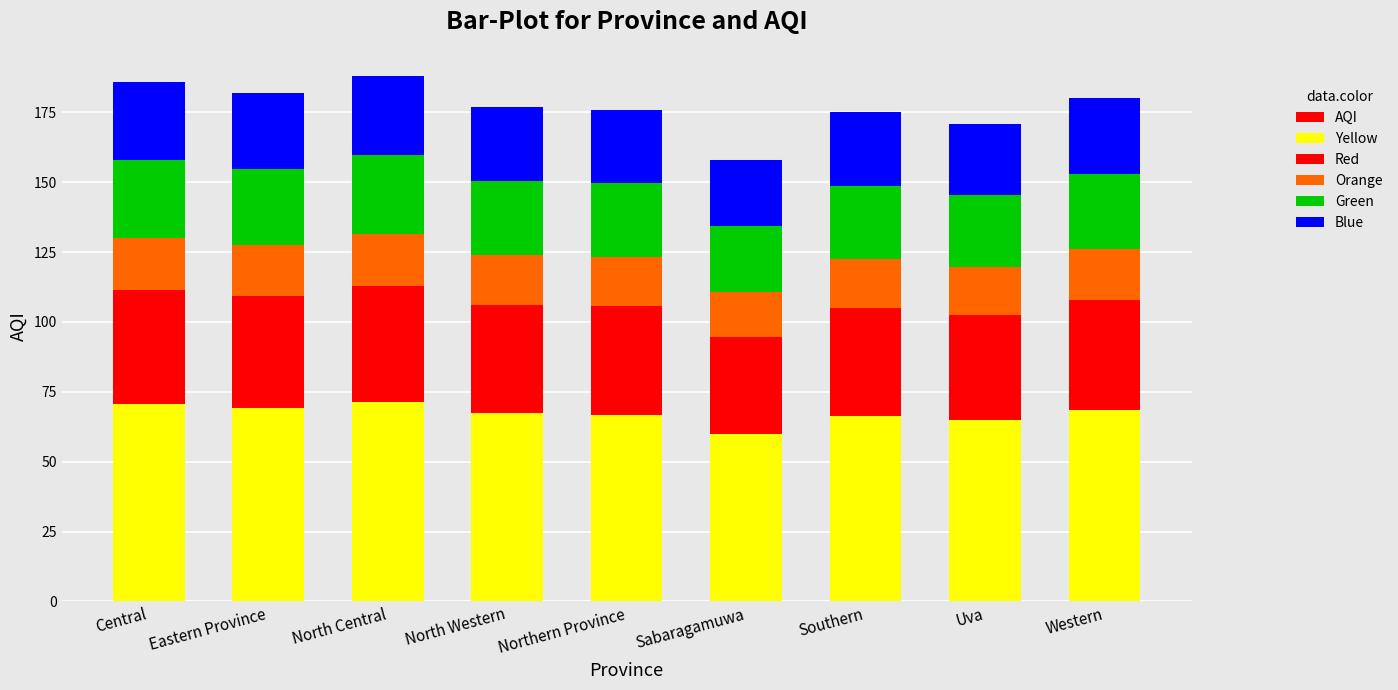

Reading left to right, list all the values displayed in this chart.

AQI: Central=186.0	Eastern Province=182.0	North Central=188.0	North Western=177.0	Northern Province=176.0	Sabaragamuwa=158.0	Southern=175.0	Uva=171.0	Western=180.0
Yellow: Central=70.7	Eastern Province=69.2	North Central=71.4	North Western=67.3	Northern Province=66.9	Sabaragamuwa=60.0	Southern=66.5	Uva=65.0	Western=68.4
Red: Central=40.9	Eastern Province=40.0	North Central=41.4	North Western=38.9	Northern Province=38.7	Sabaragamuwa=34.8	Southern=38.5	Uva=37.6	Western=39.6
Orange: Central=18.6	Eastern Province=18.2	North Central=18.8	North Western=17.7	Northern Province=17.6	Sabaragamuwa=15.8	Southern=17.5	Uva=17.1	Western=18.0
Green: Central=27.9	Eastern Province=27.3	North Central=28.2	North Western=26.6	Northern Province=26.4	Sabaragamuwa=23.7	Southern=26.2	Uva=25.7	Western=27.0
Blue: Central=27.9	Eastern Province=27.3	North Central=28.2	North Western=26.6	Northern Province=26.4	Sabaragamuwa=23.7	Southern=26.2	Uva=25.7	Western=27.0